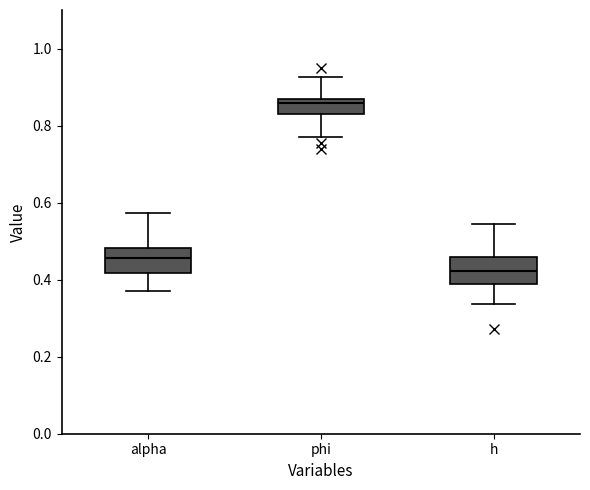

Where does the lower whisker of the box for h end on the y-axis? The values are not printed on the chart, so give them approximately, as read against the axis.

0.34